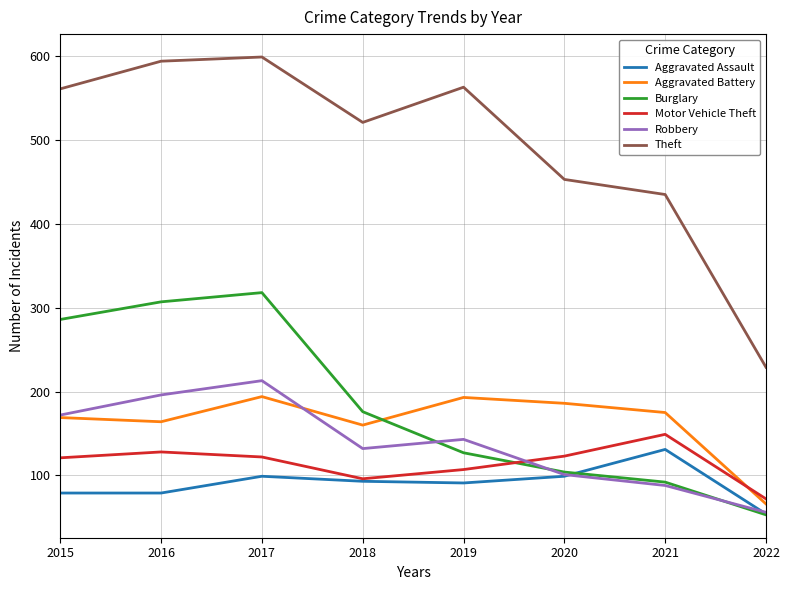

What is the minimum value shown in the chart?

53